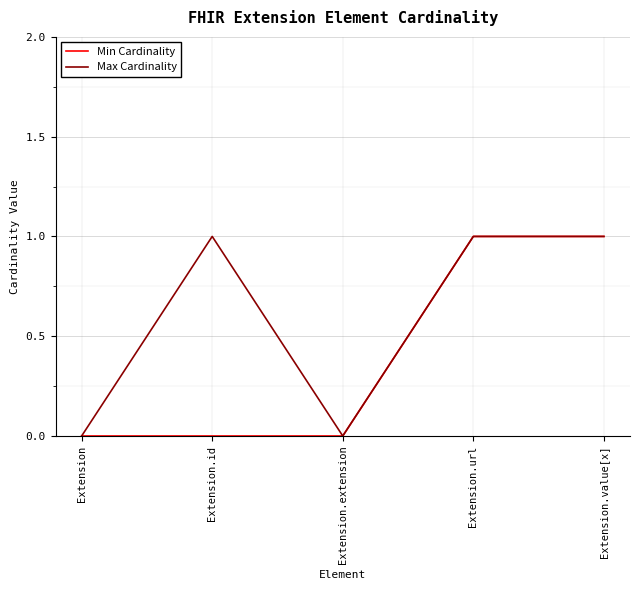

Rank the series by their average value, from highest to lowest.

Max Cardinality, Min Cardinality